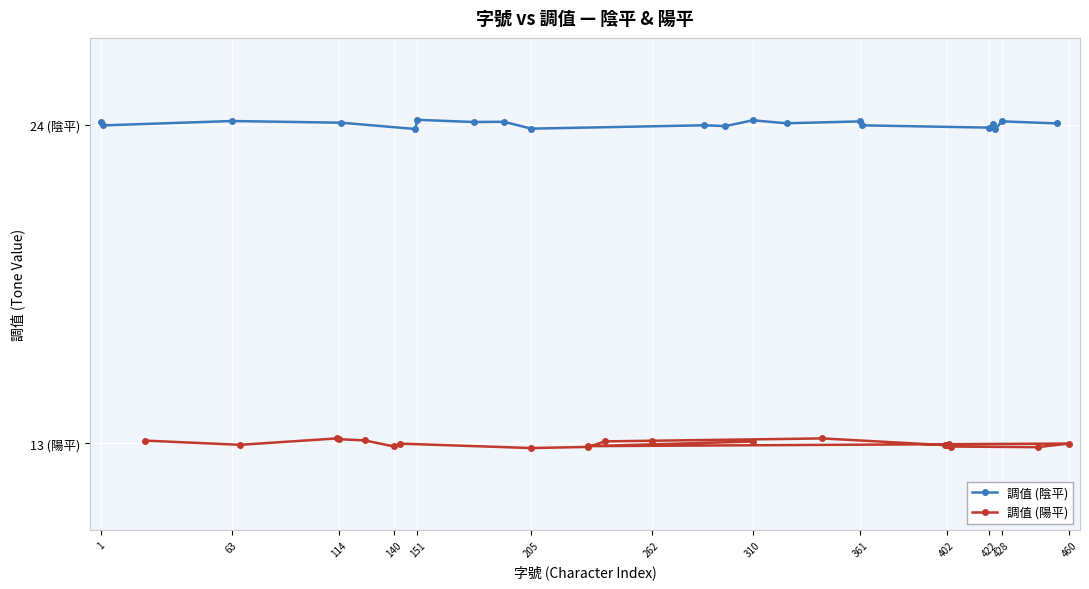

What is the difference between the highest and lowest values at 262?

11.1